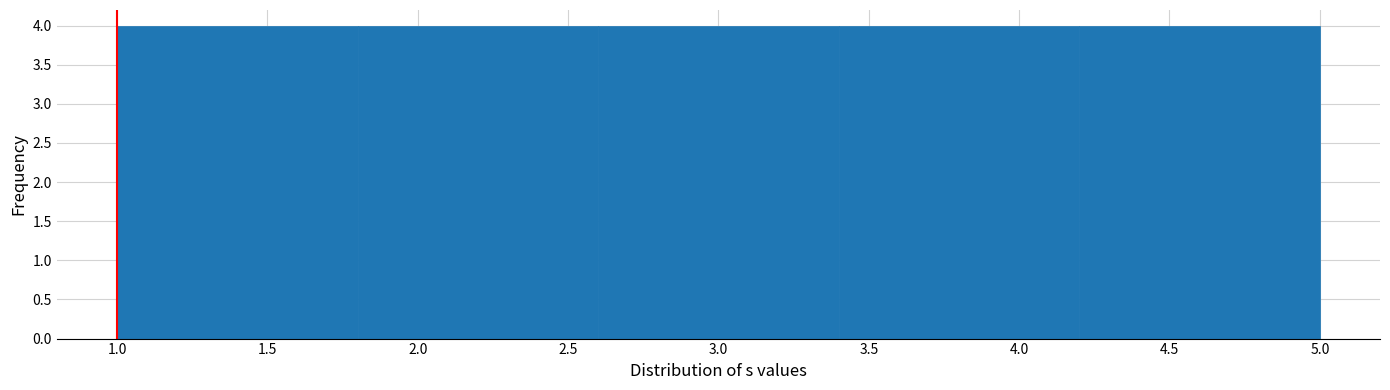

Reading left to right, list every bar in this chart as the range it spans on the x-axis followed by its height. The values are not printed on the chart, so give them approximately, as read against the axis.

1.0 to 1.8: 4
1.8 to 2.6: 4
2.6 to 3.4: 4
3.4 to 4.2: 4
4.2 to 5.0: 4